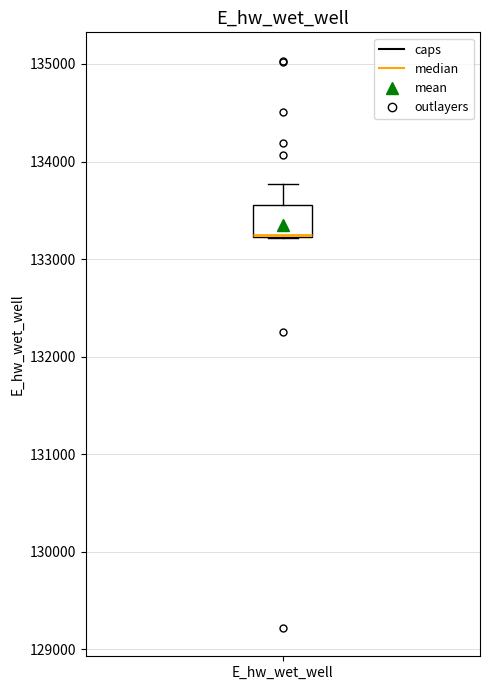

Where does the upper whisker of the box for E_hw_wet_well end on the y-axis? The values are not printed on the chart, so give them approximately, as read against the axis.

133800